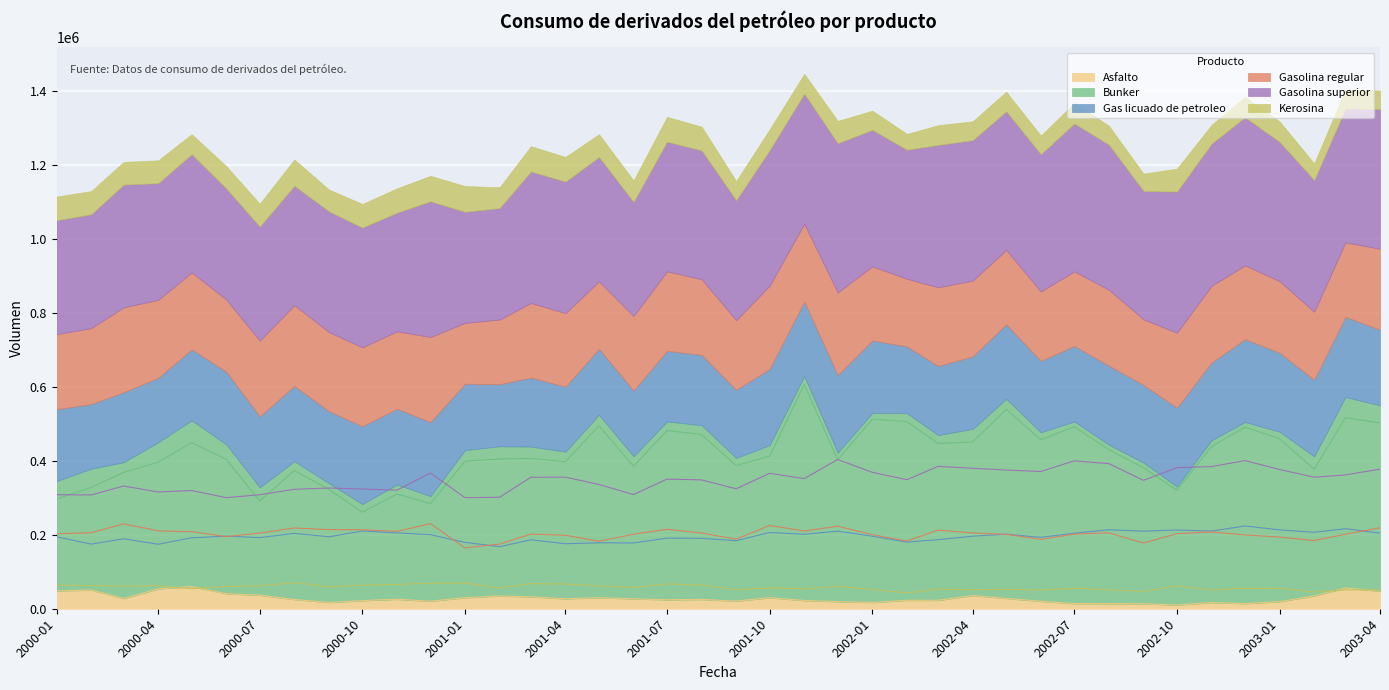

Where does the Asfalto series first go above 25659?

2000-01